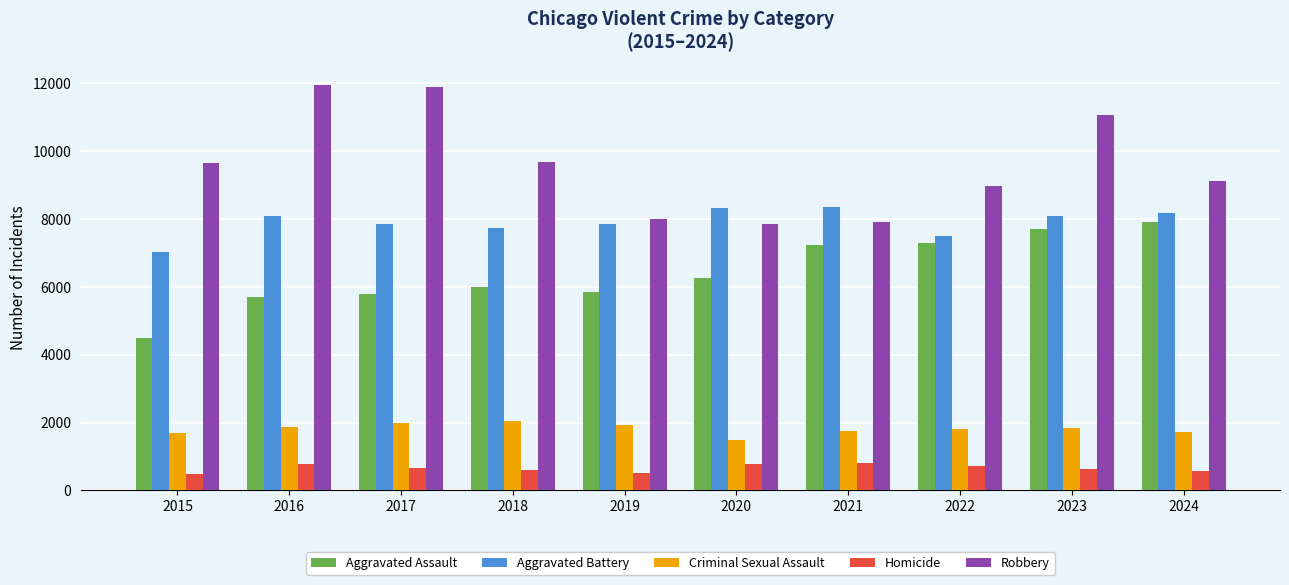

At how many categories does at least one series exceed 10115?

3